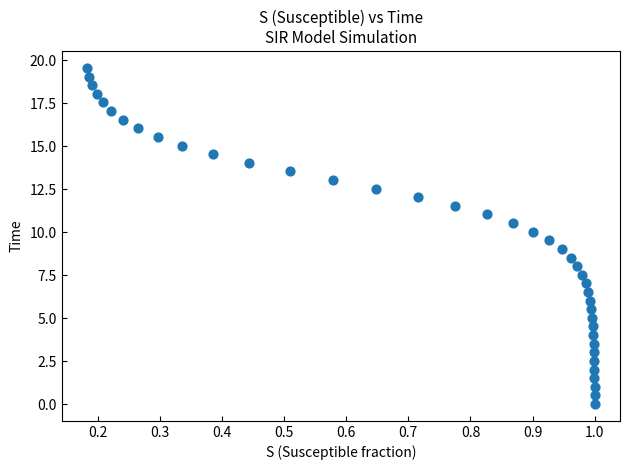

What is the range of Y values (max minus min)?

19.6